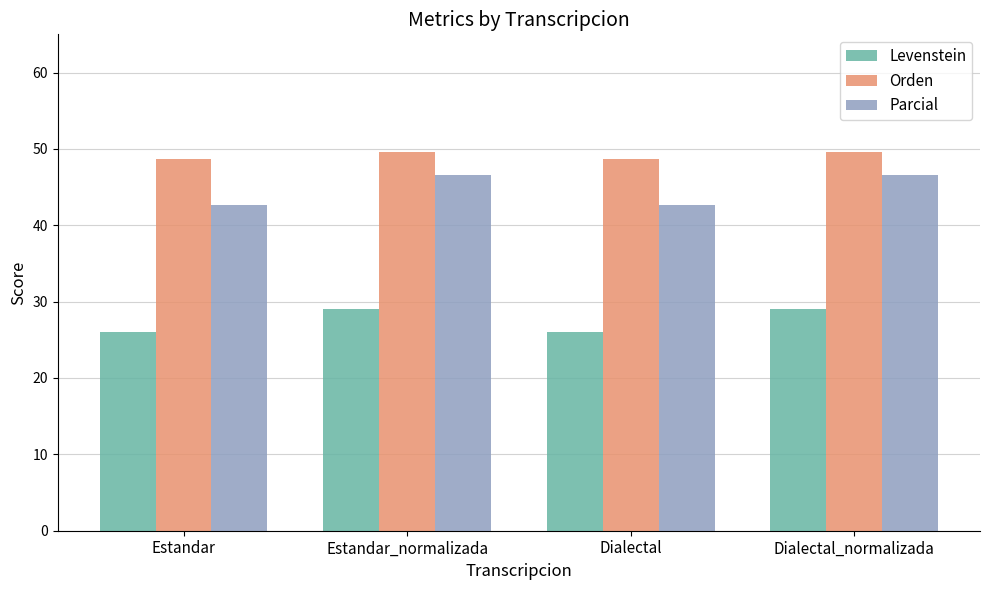

True or false: Orden has a value of 49.6 at Dialectal_normalizada.

True